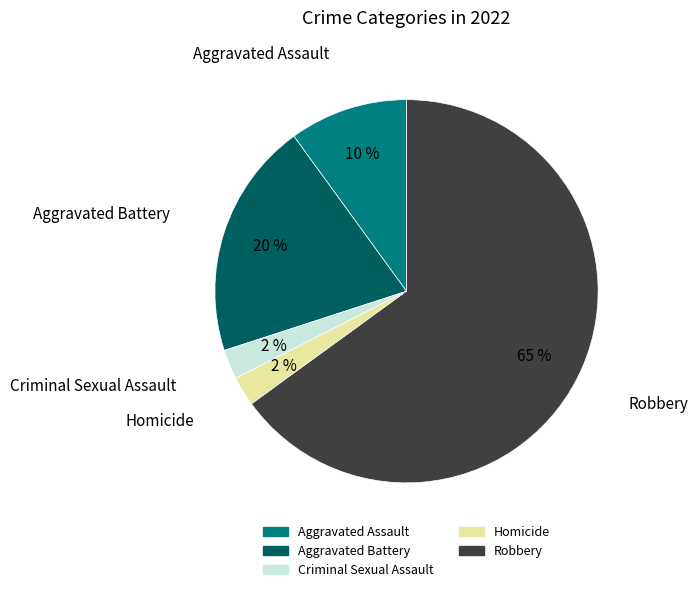

Combined, do Homicide and Robbery account for over 50%?

Yes